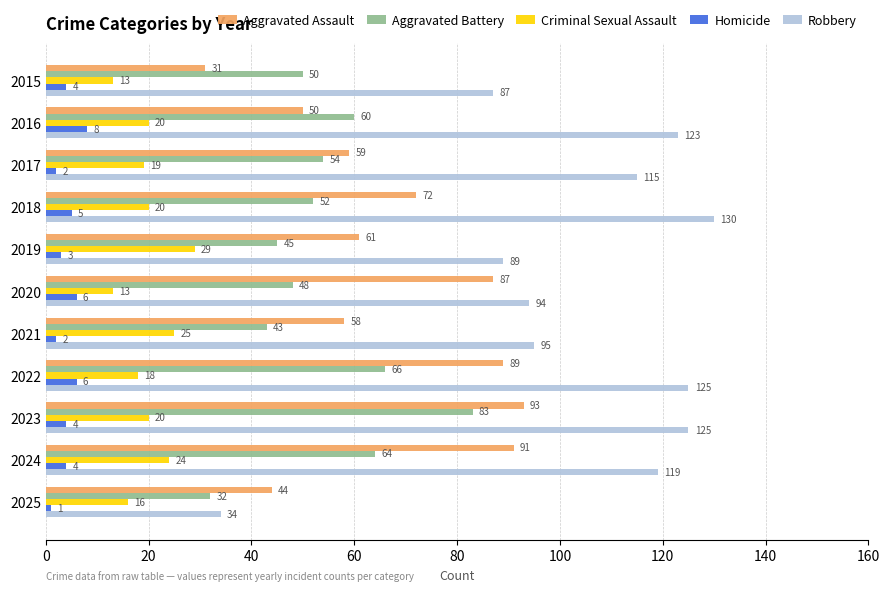

What is the total value across all series at 2025?

127